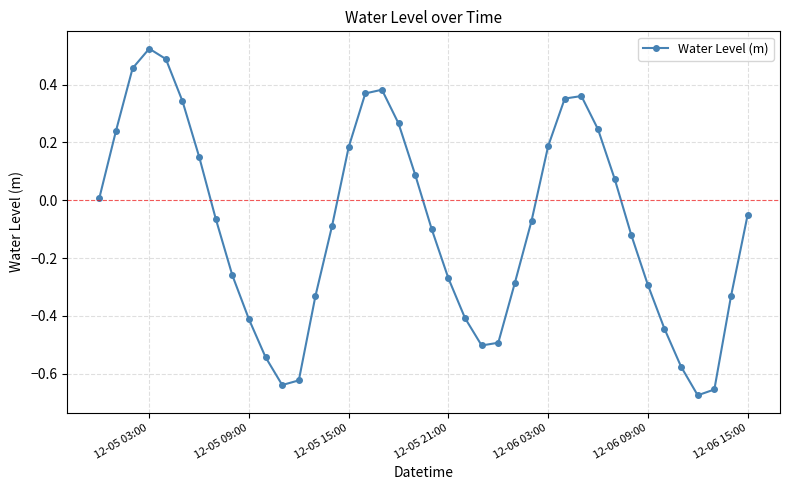

What is the sum of all values?

-3.5